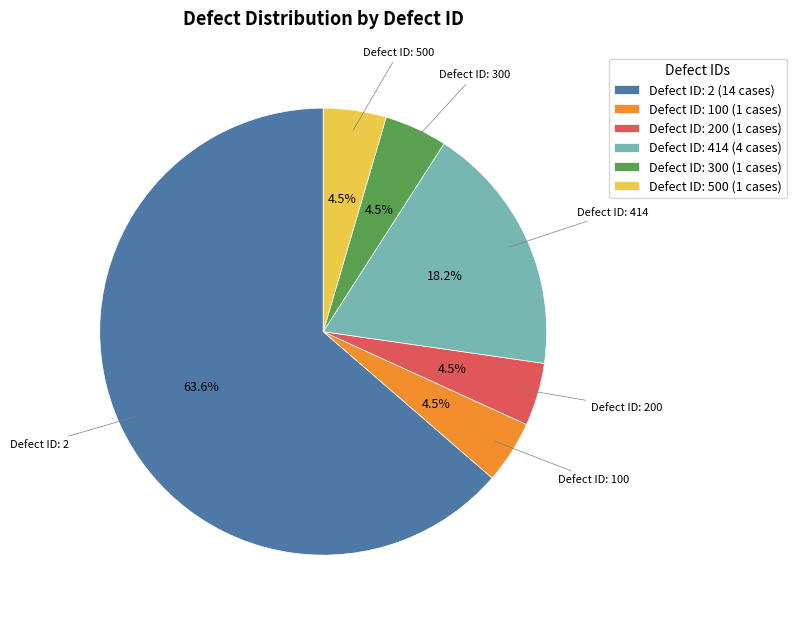

What is the largest slice in the pie chart?

Defect ID: 2 (14 cases)